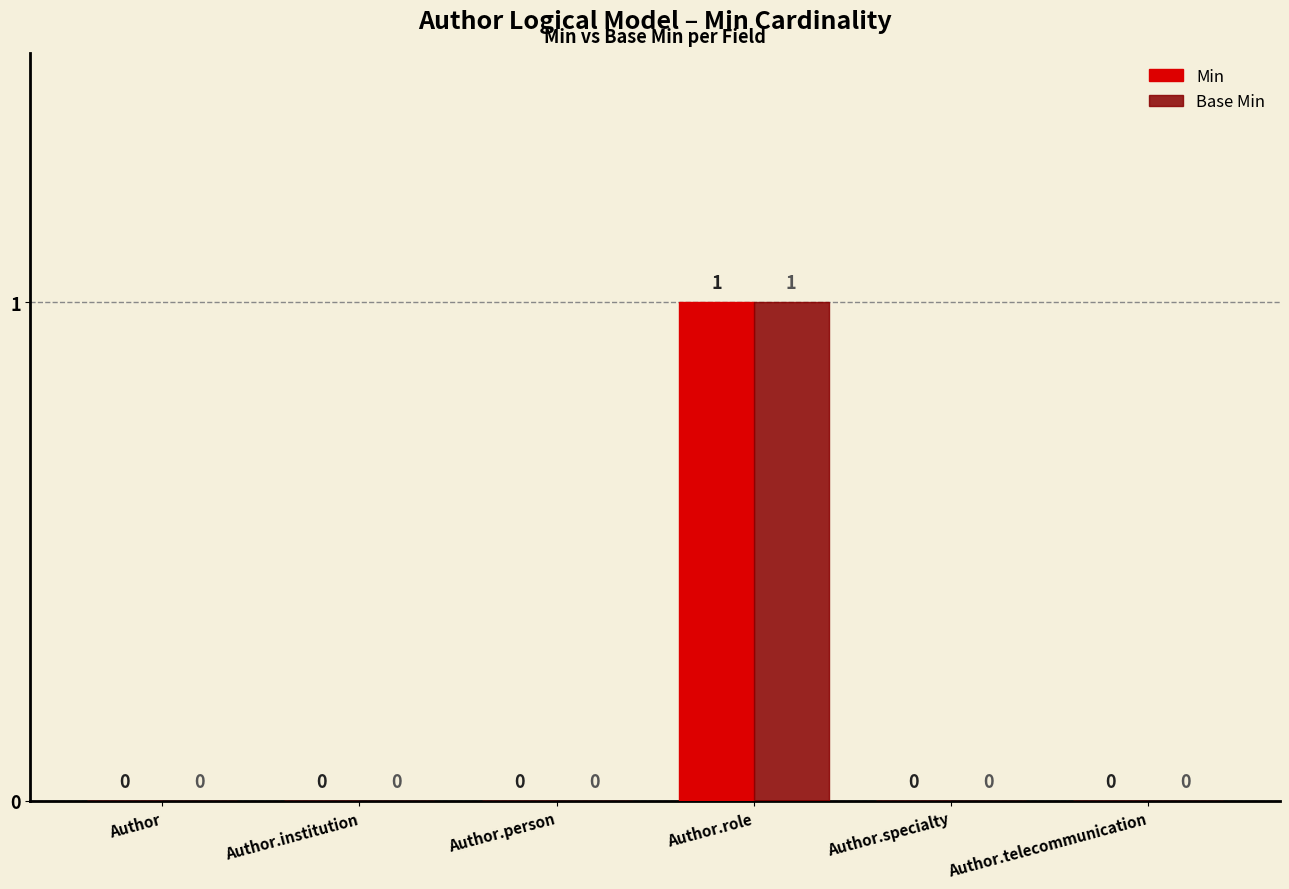

Count the Base Min values in the range 0 to 1.

6